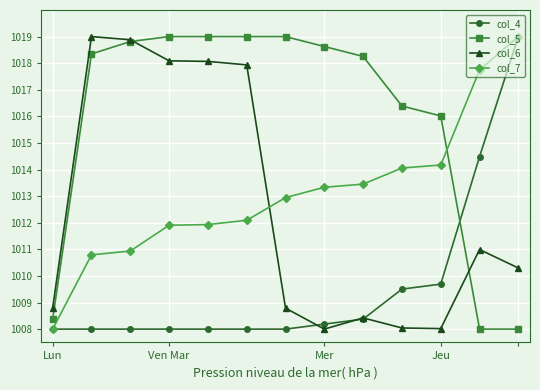

Which series has the largest total across all categories?

col_5